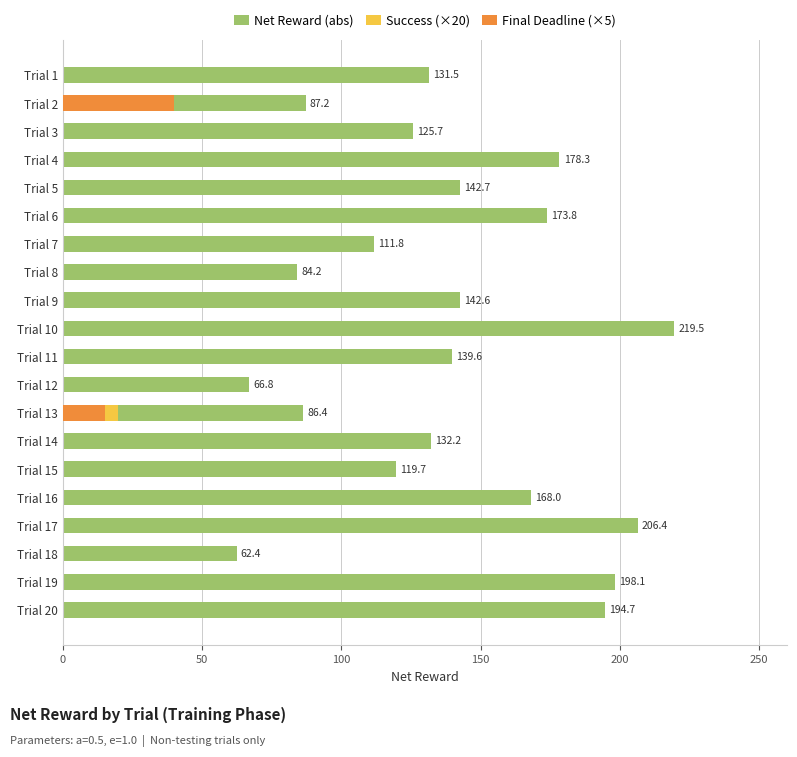

What is the sum of all Final Deadline (×5) values?

55.0